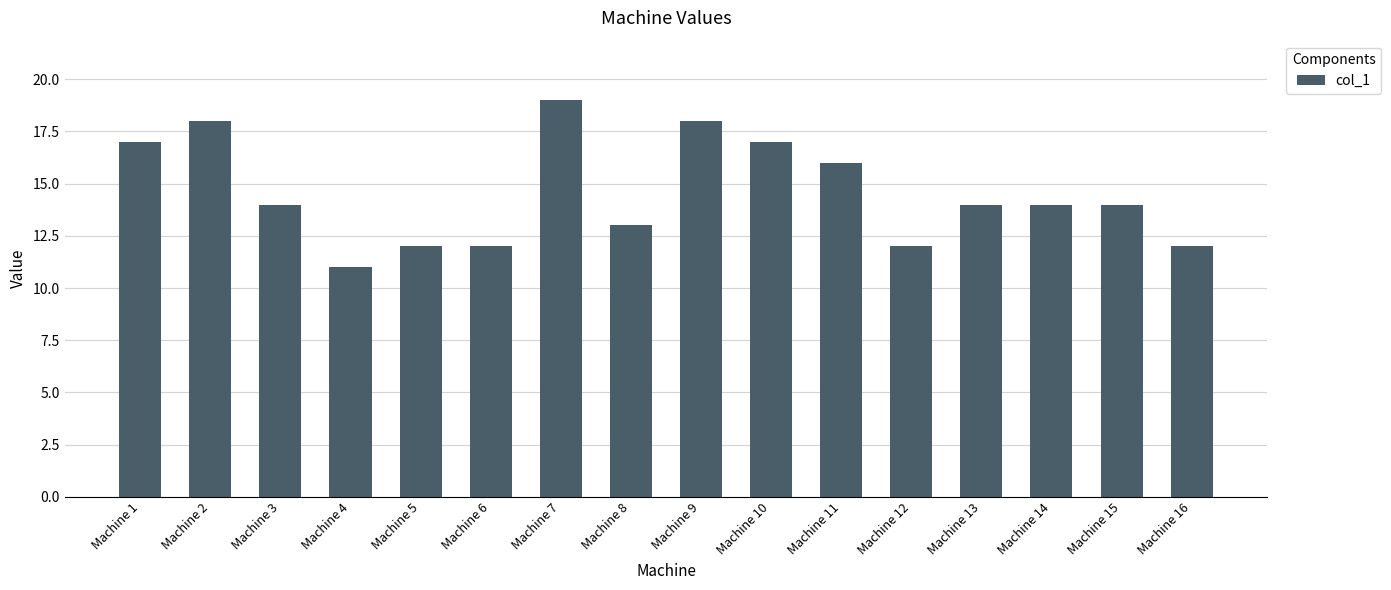

What is the difference between the second highest and minimum values?

7